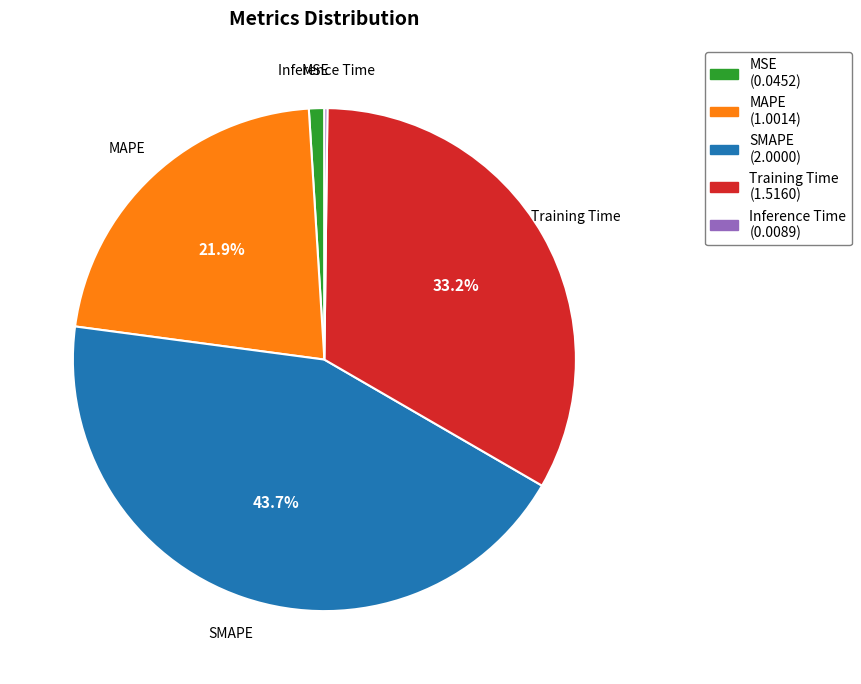

Do SMAPE and Training Time together represent more than half of the pie?

Yes